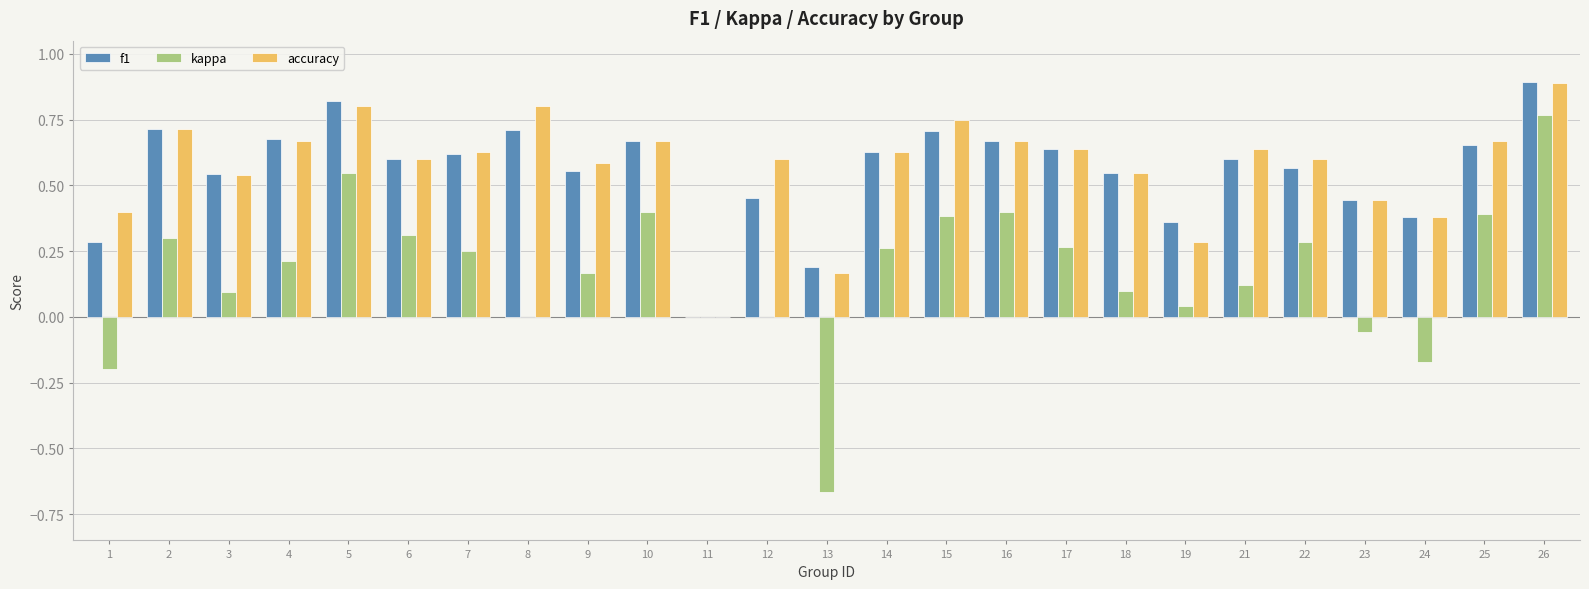

Count the number of categories in the chart.

25